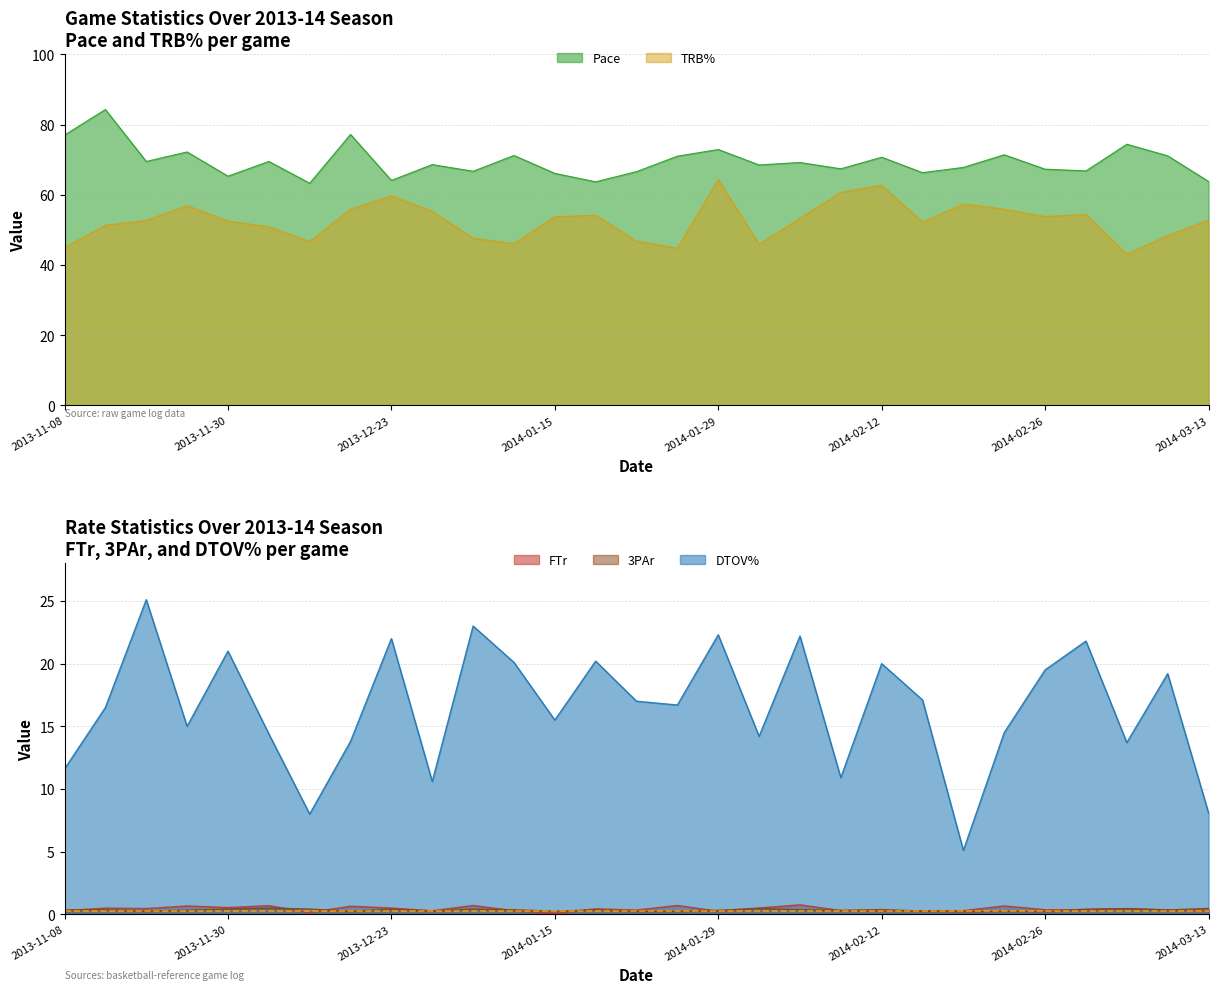

What is the difference between the second highest and second lowest values in the DTOV% series?

15.0